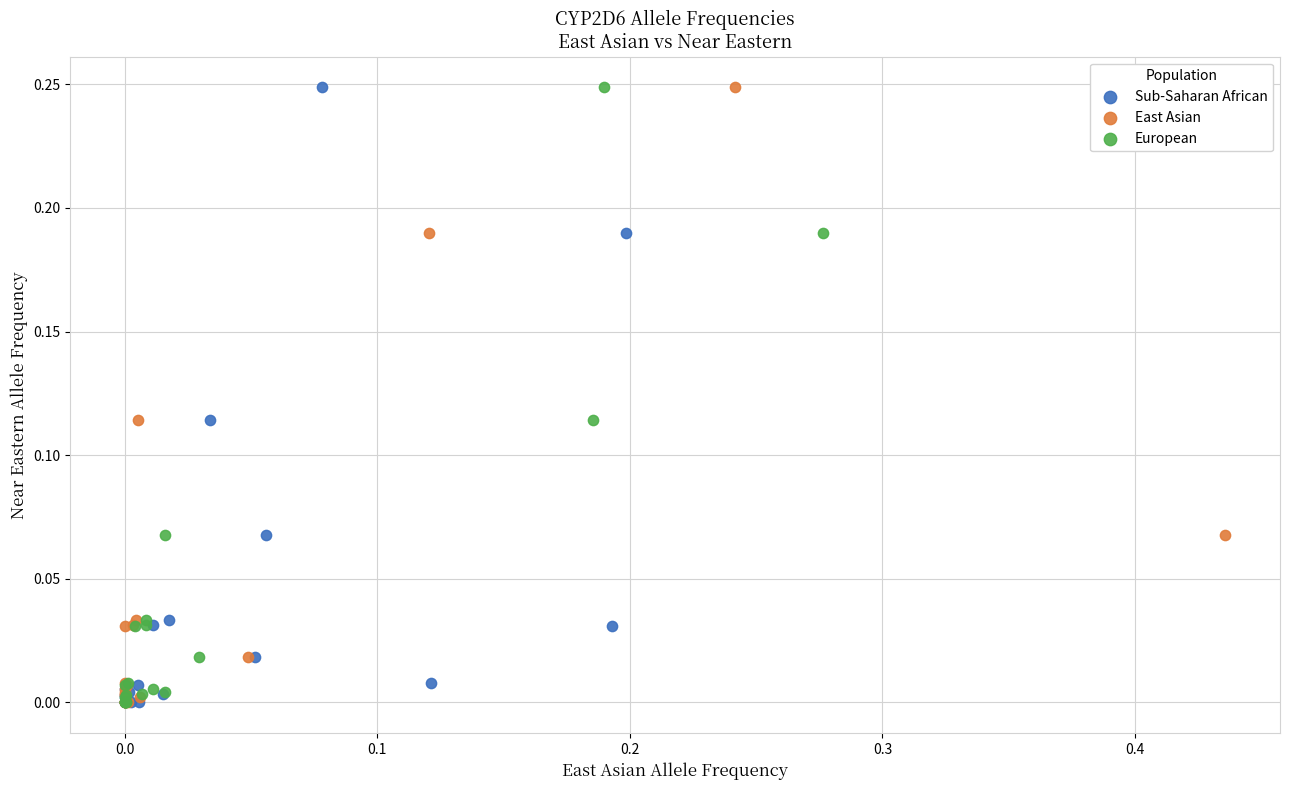

What are all the series names shown in the legend?

Sub-Saharan African, East Asian, European